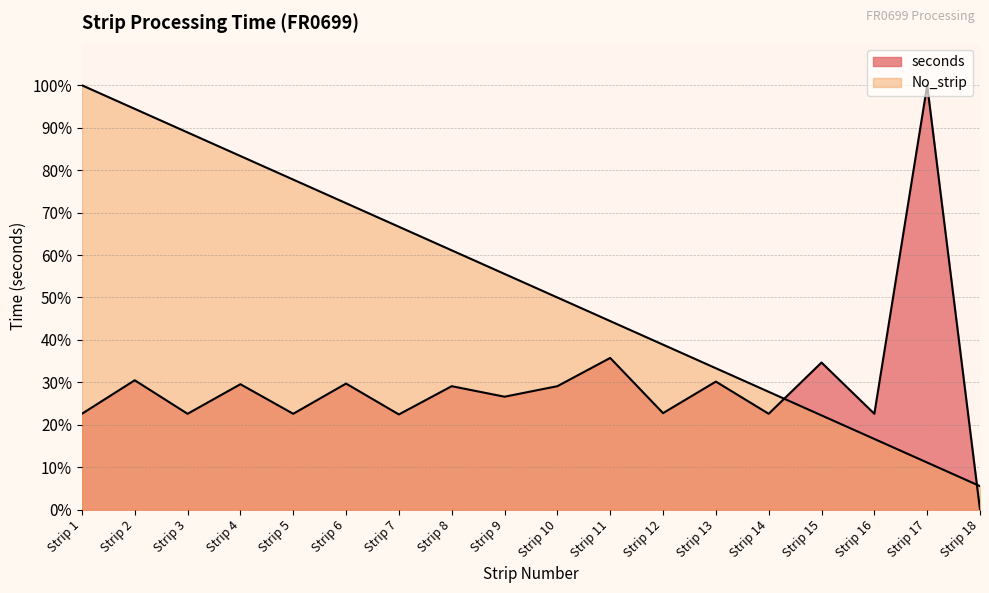

Reading left to right, what are all the values shown in this chart?

No_strip: Strip 1=100.0	Strip 2=94.4	Strip 3=88.9	Strip 4=83.3	Strip 5=77.8	Strip 6=72.2	Strip 7=66.7	Strip 8=61.1	Strip 9=55.6	Strip 10=50.0	Strip 11=44.4	Strip 12=38.9	Strip 13=33.3	Strip 14=27.8	Strip 15=22.2	Strip 16=16.7	Strip 17=11.1	Strip 18=5.6
seconds: Strip 1=22.6	Strip 2=30.5	Strip 3=22.6	Strip 4=29.6	Strip 5=22.6	Strip 6=29.7	Strip 7=22.4	Strip 8=29.1	Strip 9=26.6	Strip 10=29.1	Strip 11=35.8	Strip 12=22.8	Strip 13=30.2	Strip 14=22.6	Strip 15=34.7	Strip 16=22.6	Strip 17=100.0	Strip 18=0.0